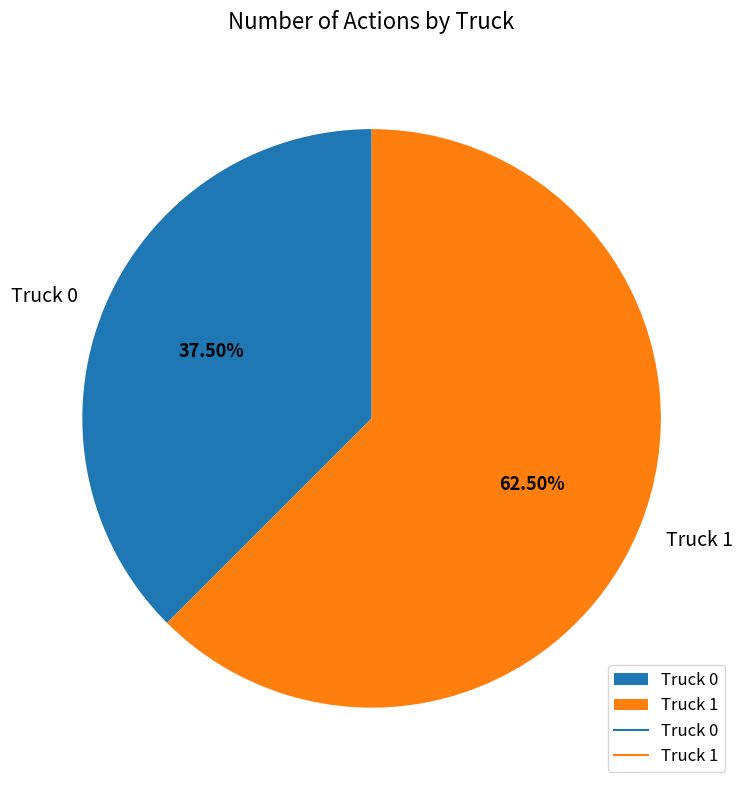

Which slice is the smallest?

Truck 0